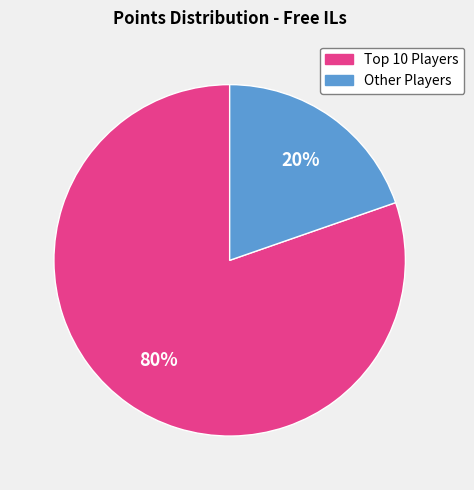

Is there any slice that represents more than half of the pie?

Yes